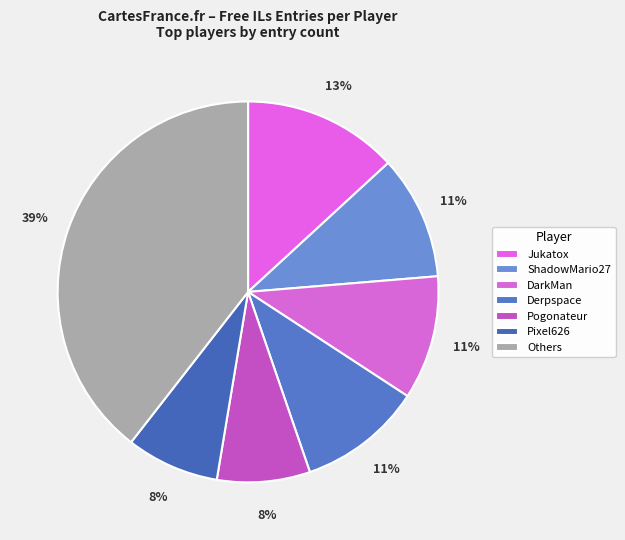

The Jukatox slice represents 23% of the pie. True or false?

False